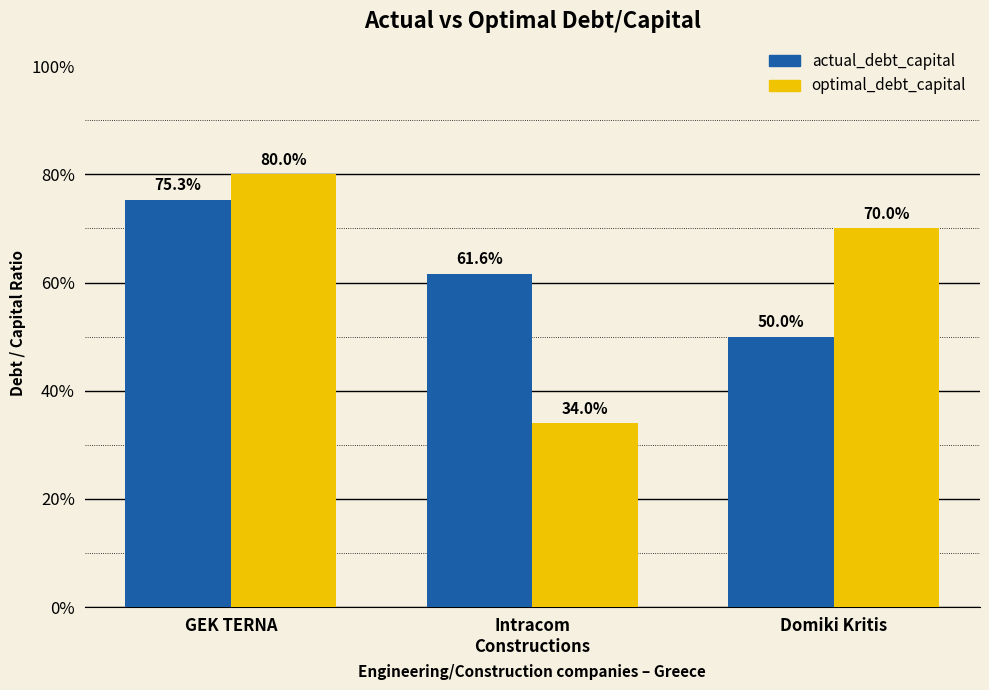

What is the difference between the second highest and minimum values in the actual_debt_capital series?

0.1